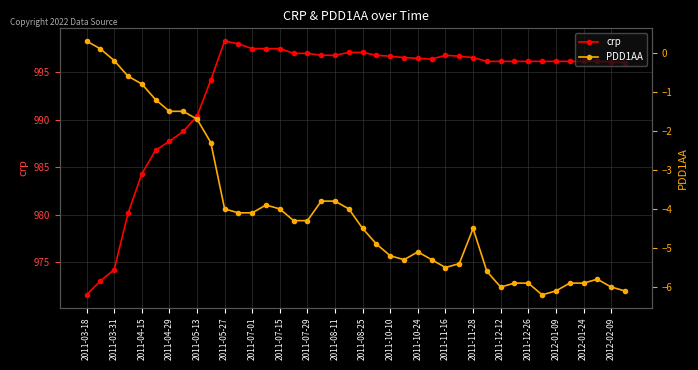

What is the minimum value for crp?

971.6